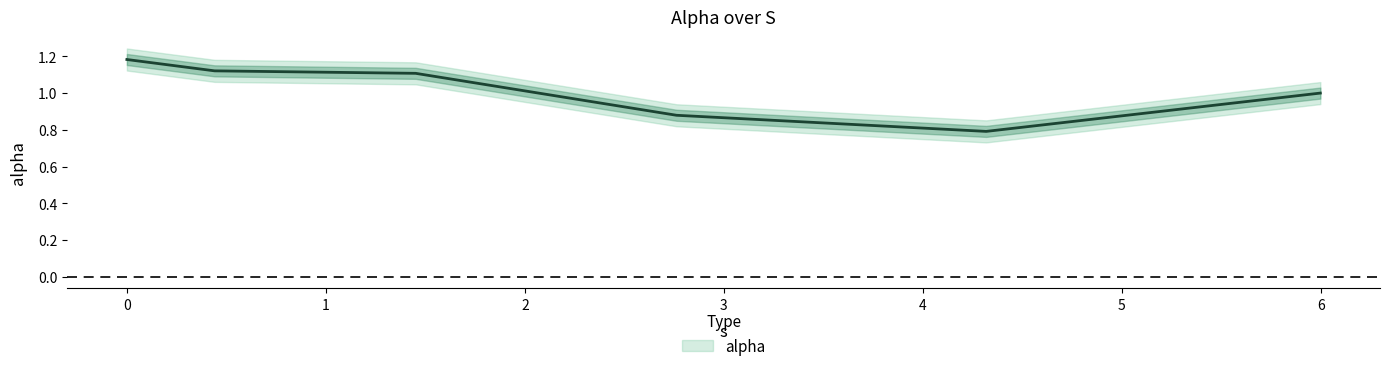

Is it true that the value at 4.318296695180376 is 1.4?

False